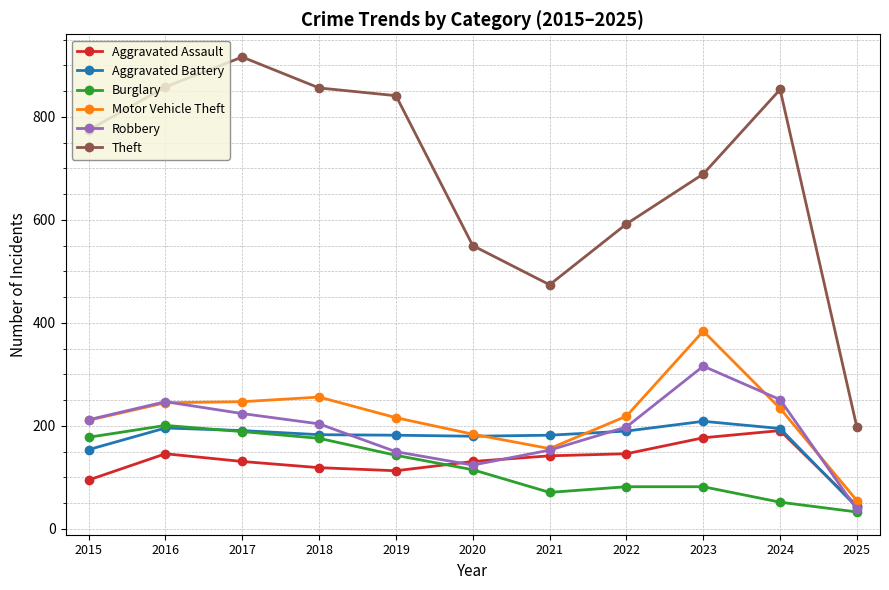

Is the value of Aggravated Assault at 2015 greater than the value of Motor Vehicle Theft at 2023?

No